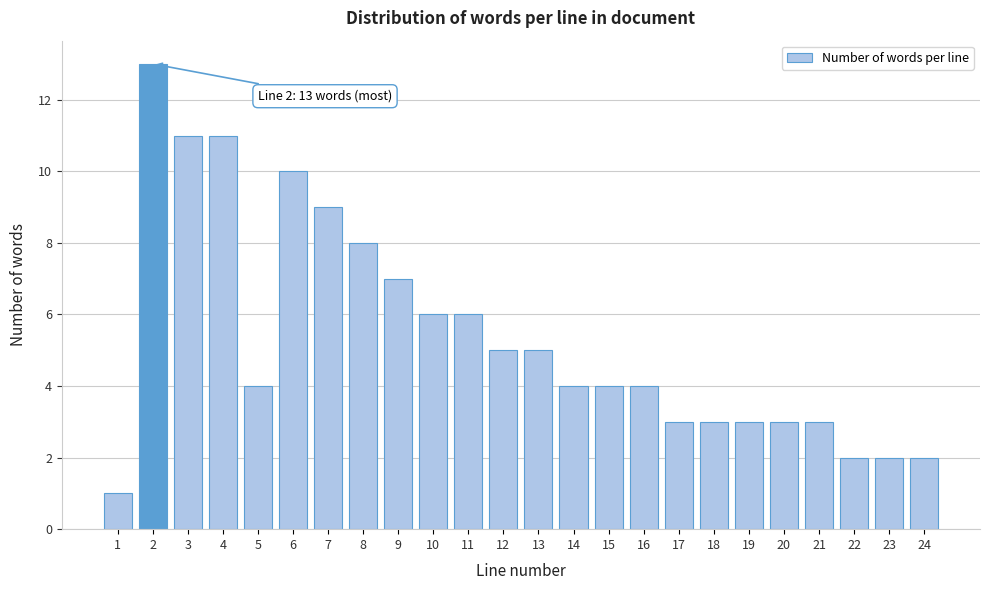

Reading right to left, transcribe all the data shown in this chart.

24=2	23=2	22=2	21=3	20=3	19=3	18=3	17=3	16=4	15=4	14=4	13=5	12=5	11=6	10=6	9=7	8=8	7=9	6=10	5=4	4=11	3=11	2=13	1=1